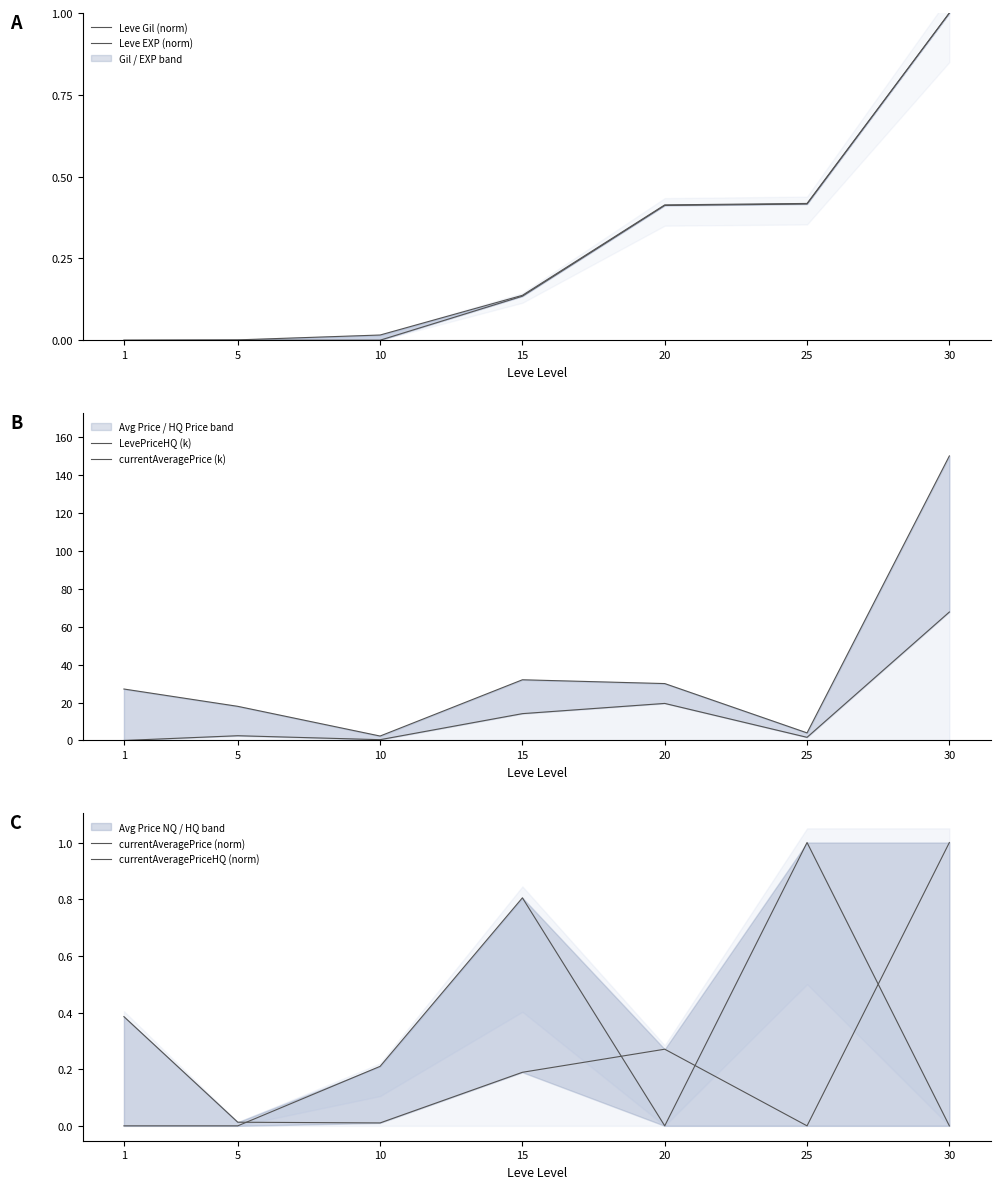

Which series has the largest total across all categories?

LevePriceHQ (k)